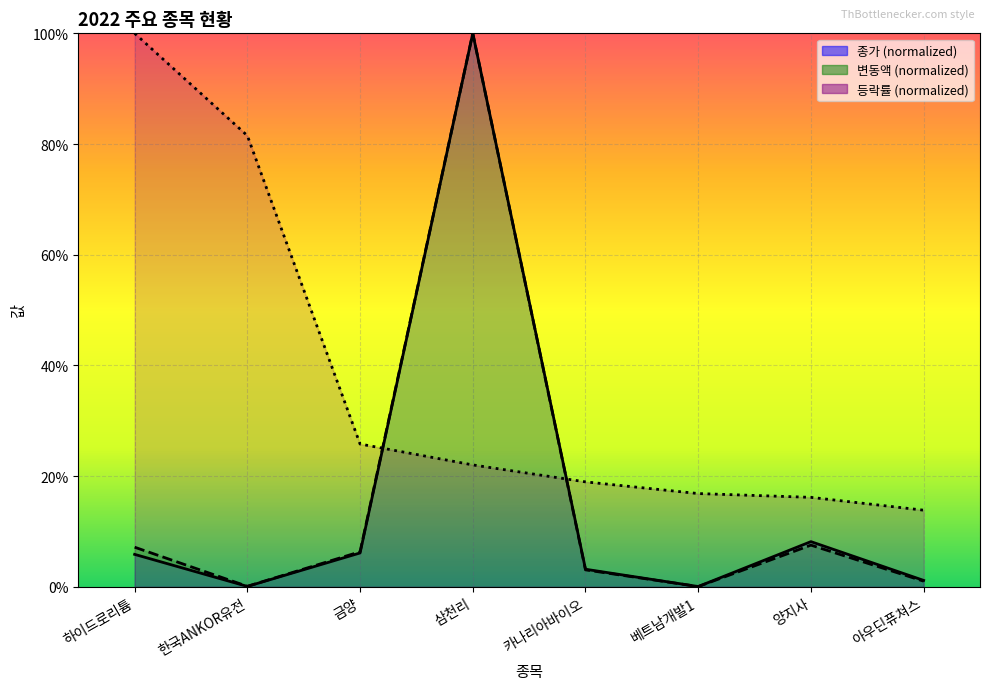

At how many categories does at least one series exceed 0?

8